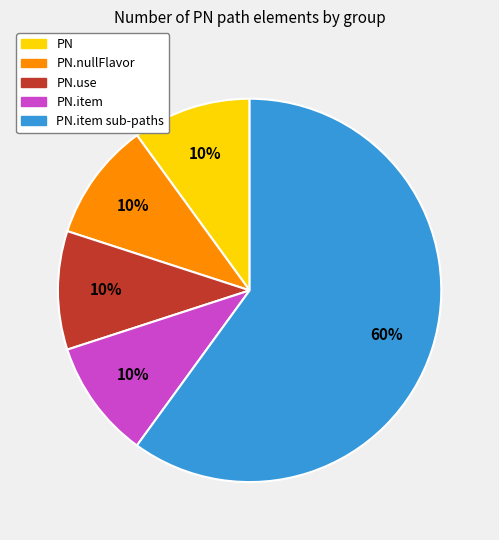

To the nearest percent, what is the difference between the largest and smallest slice percentages?

50%